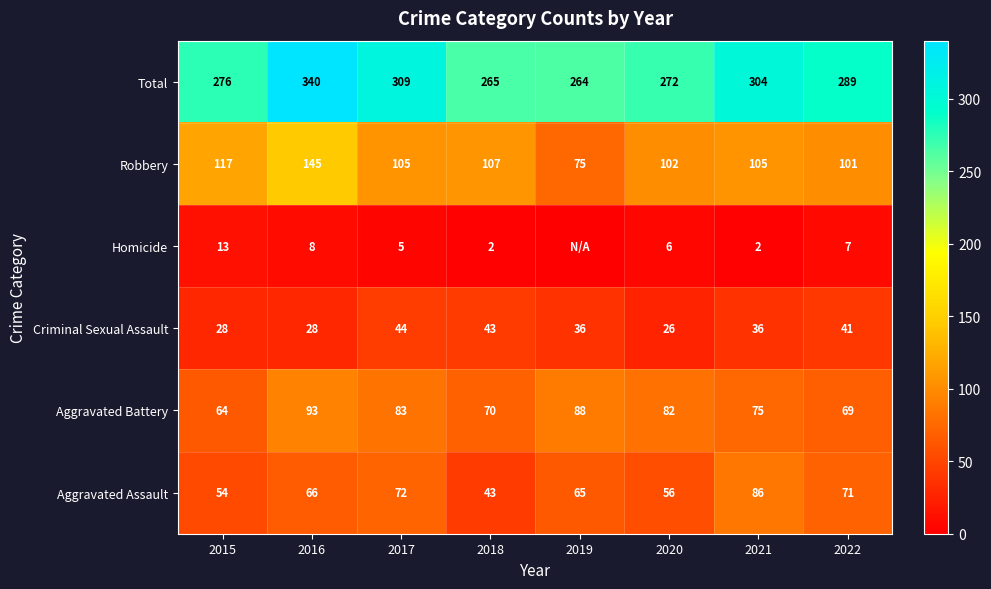

The Aggravated Assault series shows 43 at 2018. True or false?

True